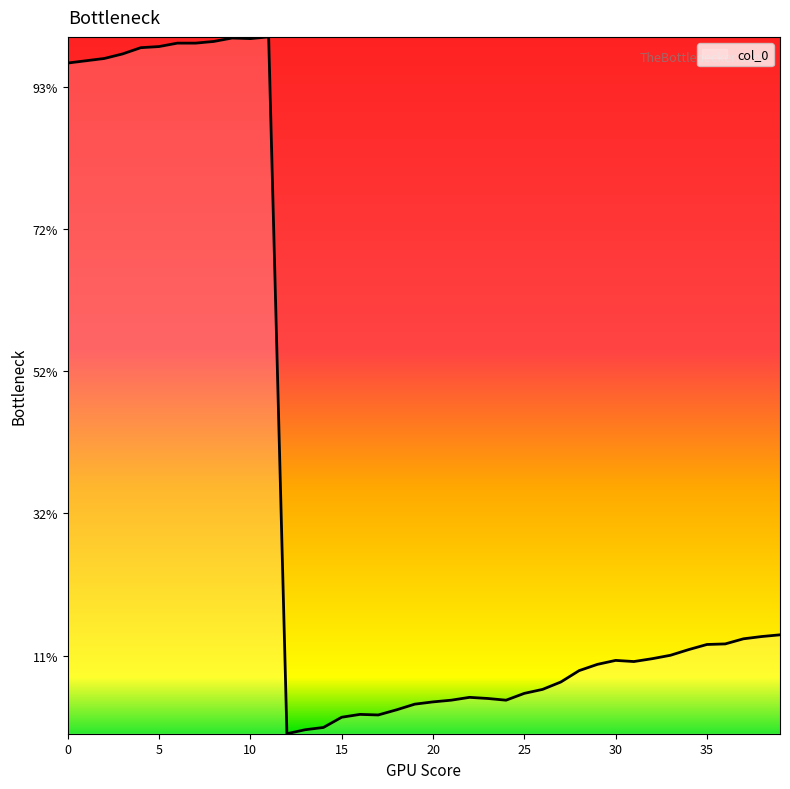

Does the chart have visible grid lines?

No